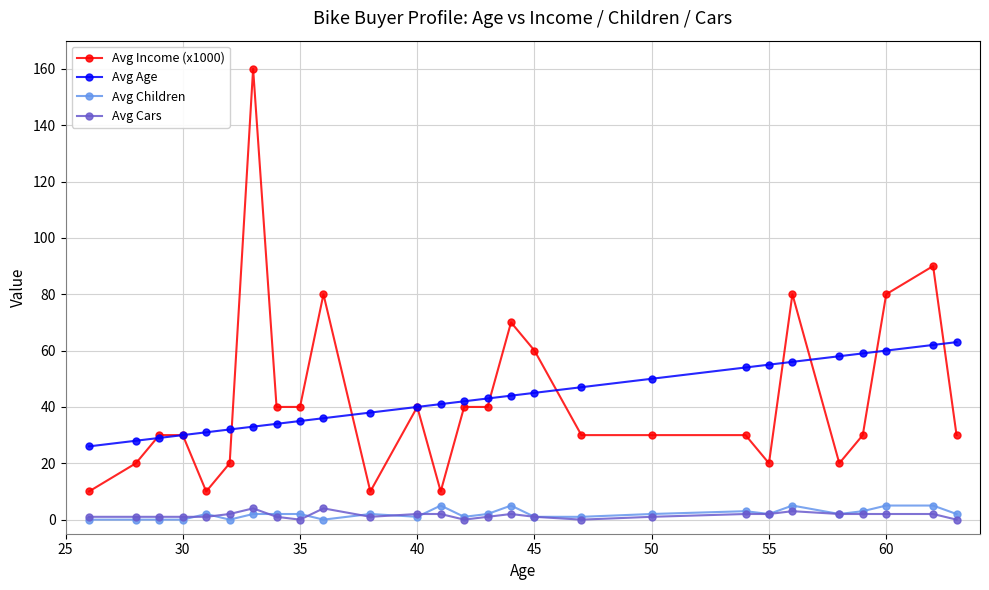

True or false: Avg Children and Avg Income (x1000) cross at least once.

False